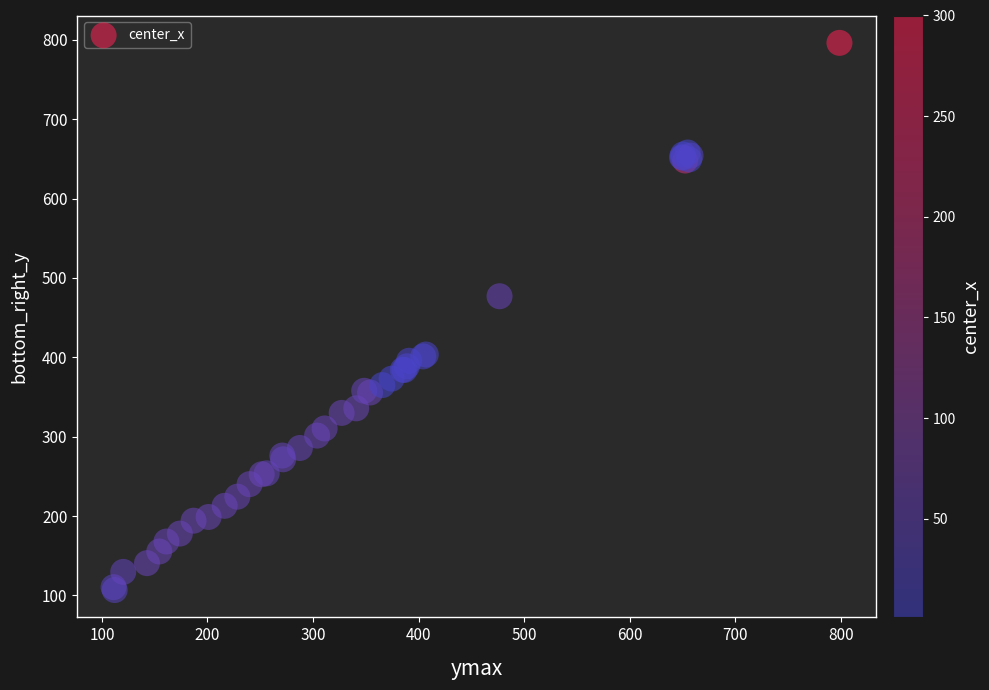

What Y value in the scatter plot is closest to 451?

477.0